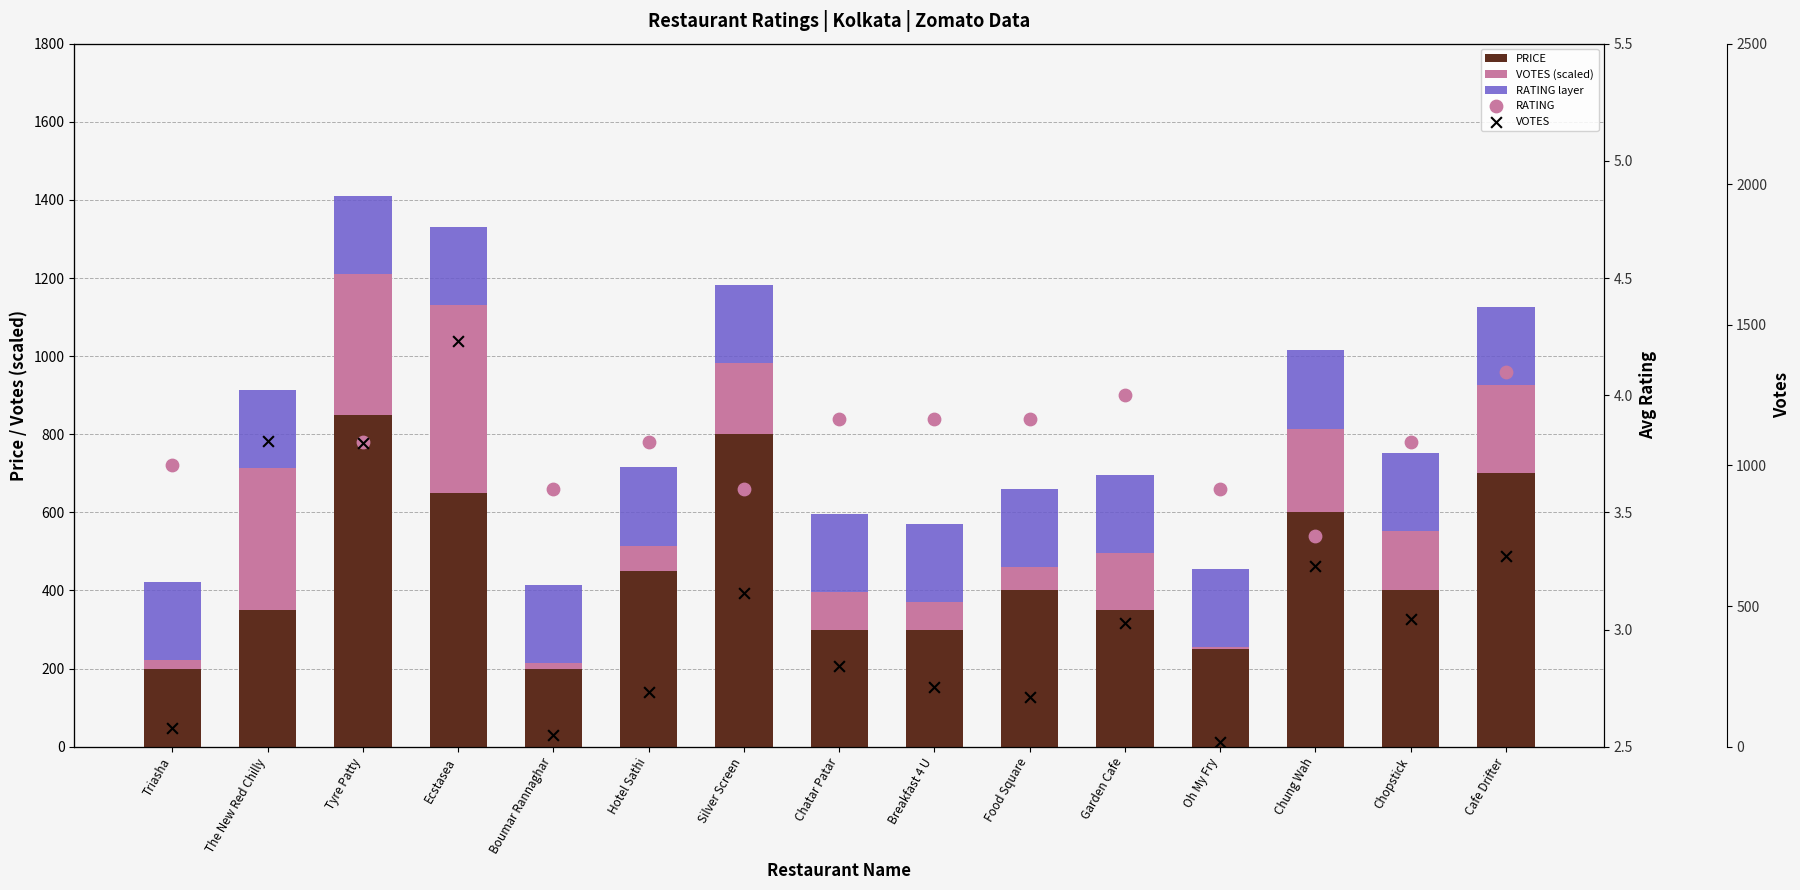

Which series has the largest Y range (max minus min)?

VOTES